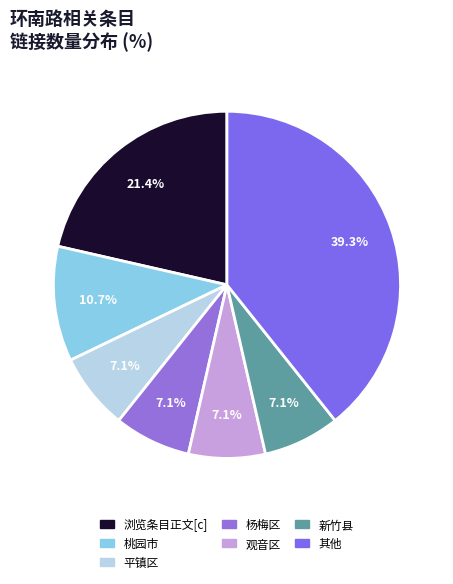

How many slices are in this pie chart?

7